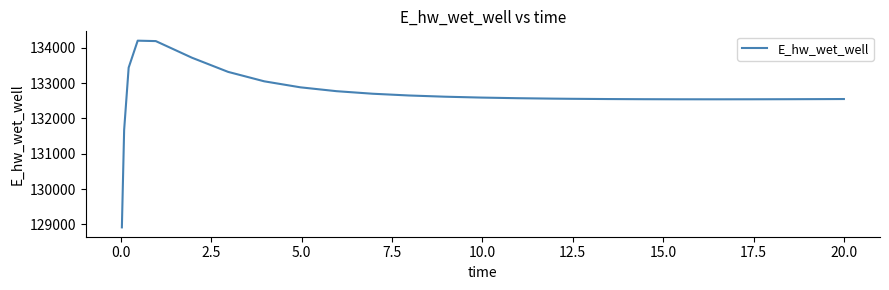

What is the difference between the maximum and minimum values?

5292.7